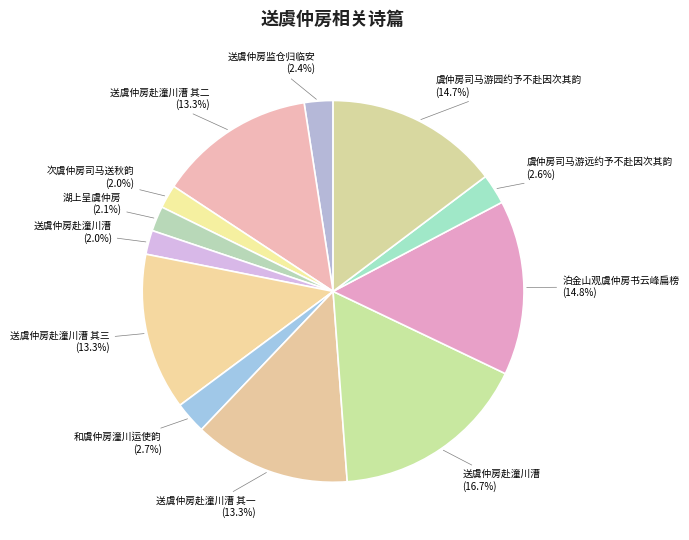

Which slice is the largest?

送虞仲房赴潼川漕 (16.7%)